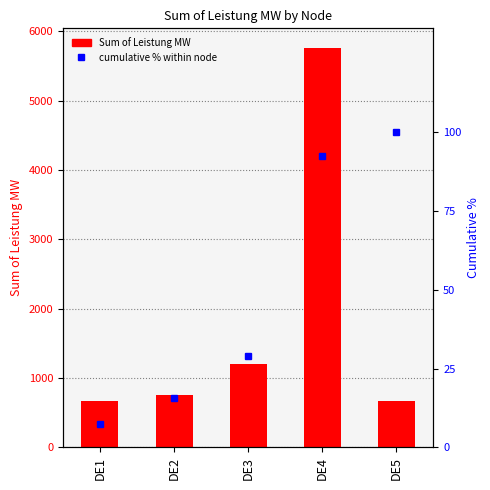

At how many categories does at least one series exceed 5356?

1